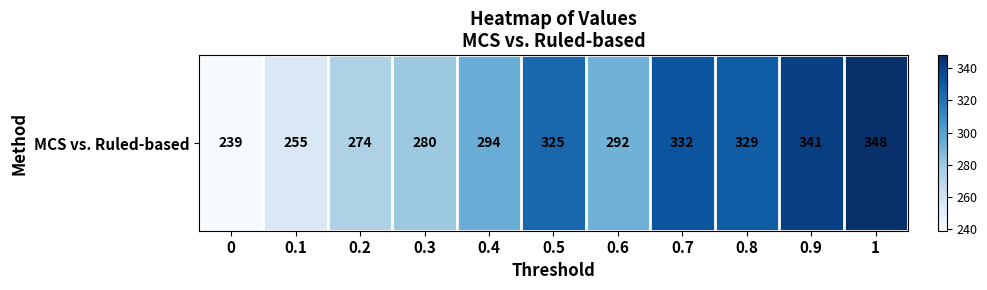

Is it true that the value at 0.3 is 111?

False